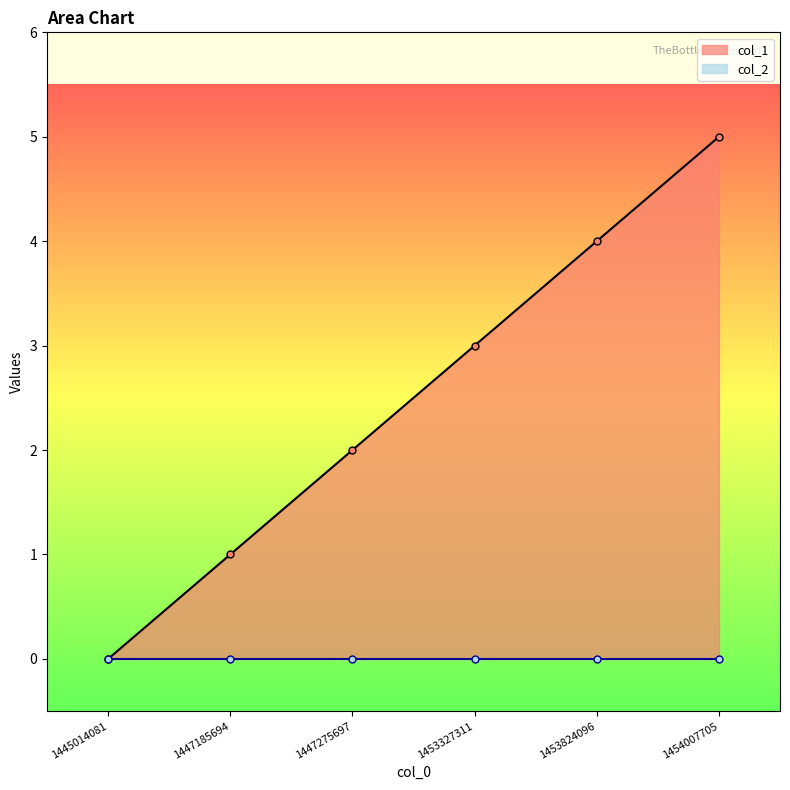

True or false: col_1 has more than 0 interior local peaks.

False